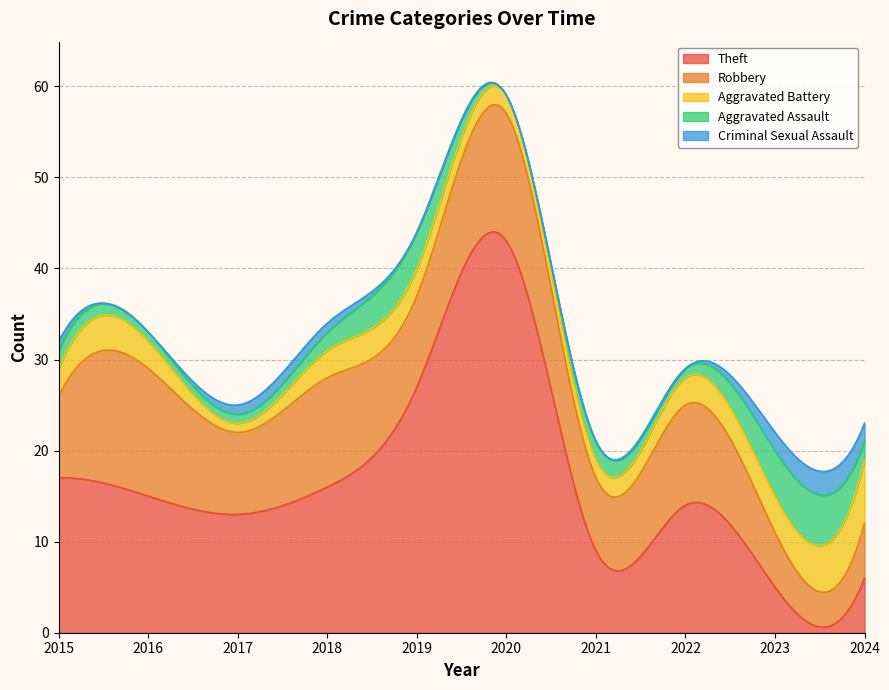

The Aggravated Assault series shows 2 at 2019. True or false?

False